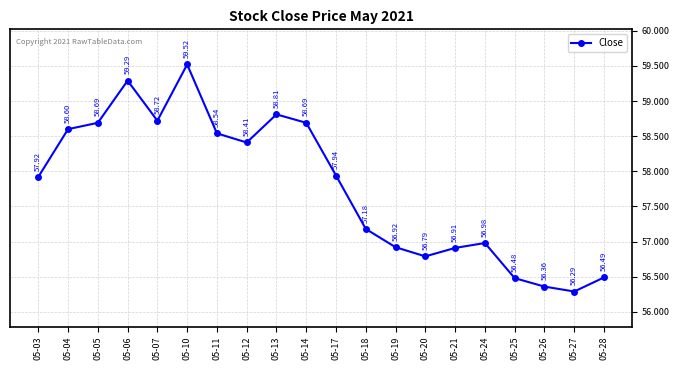

The value at 05-27 is 81.2. True or false?

False